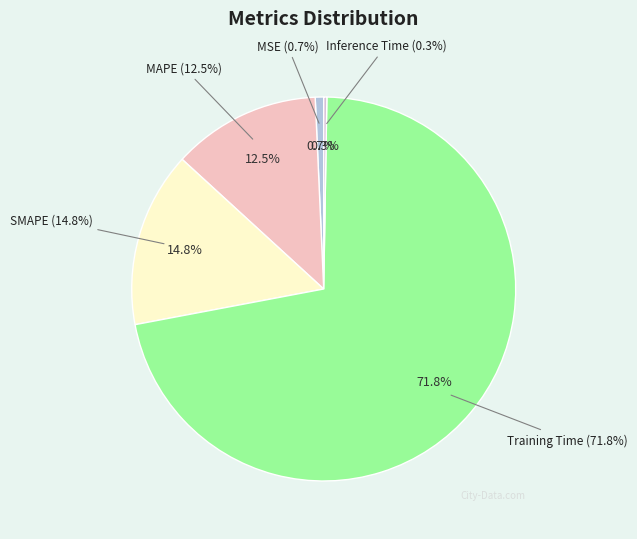

Which category has the biggest portion of the pie?

Training Time